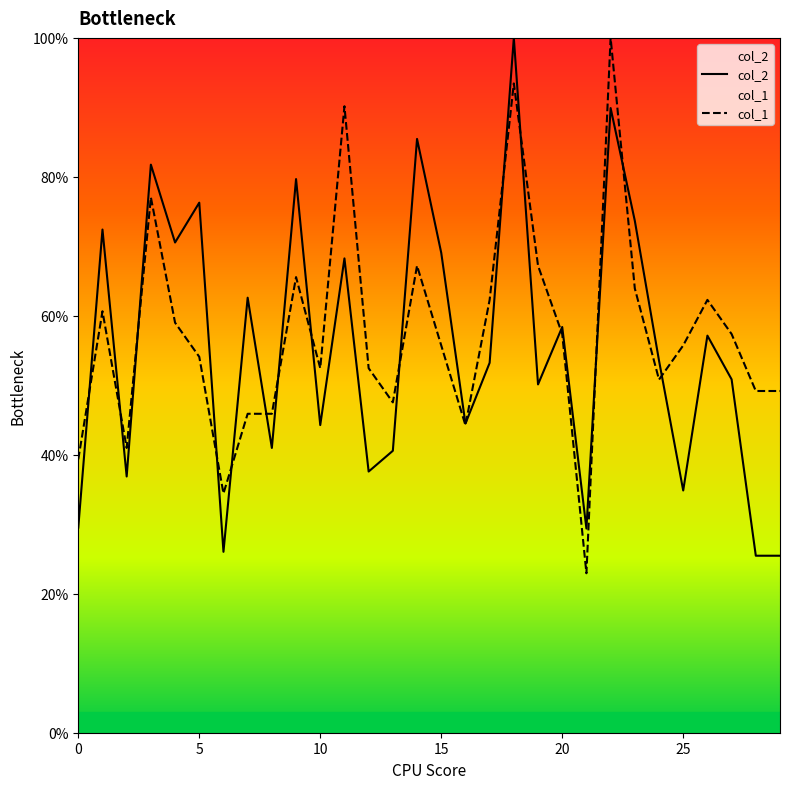

What is the total value across all series at 15?

124.8